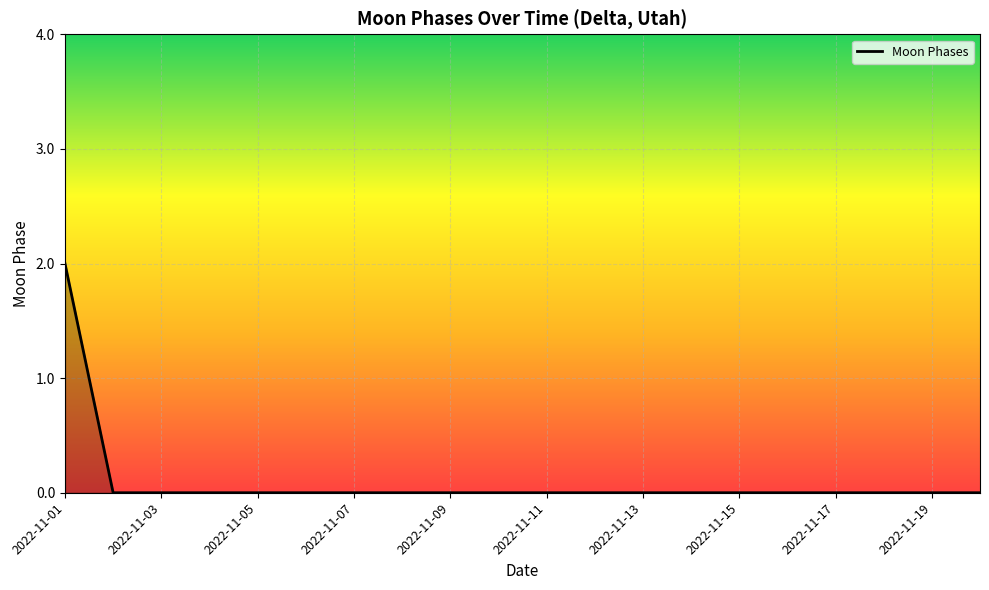

How many lines are shown in the chart?

1